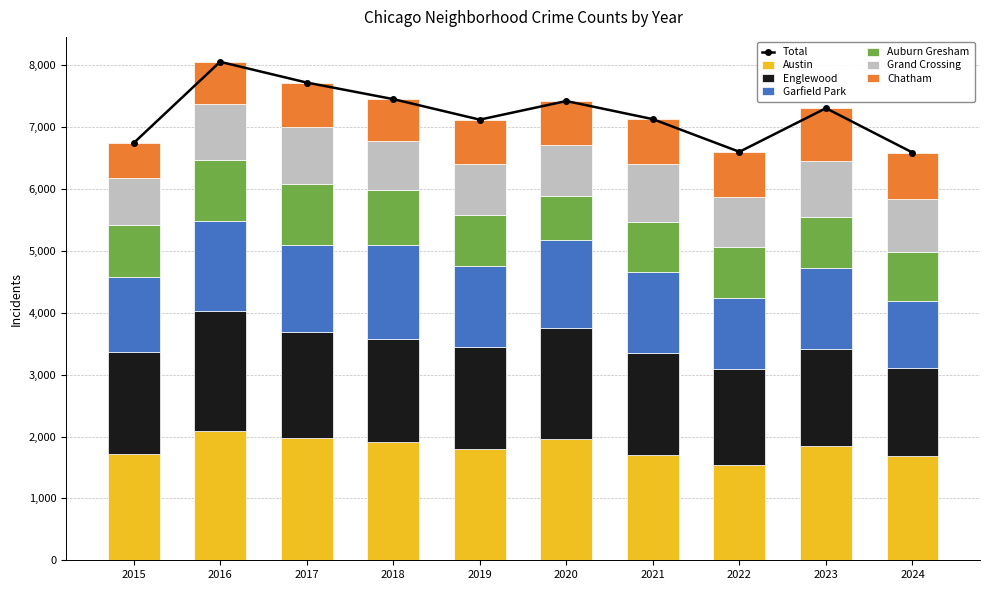

At which label does Grand Crossing first exceed 864?

2016